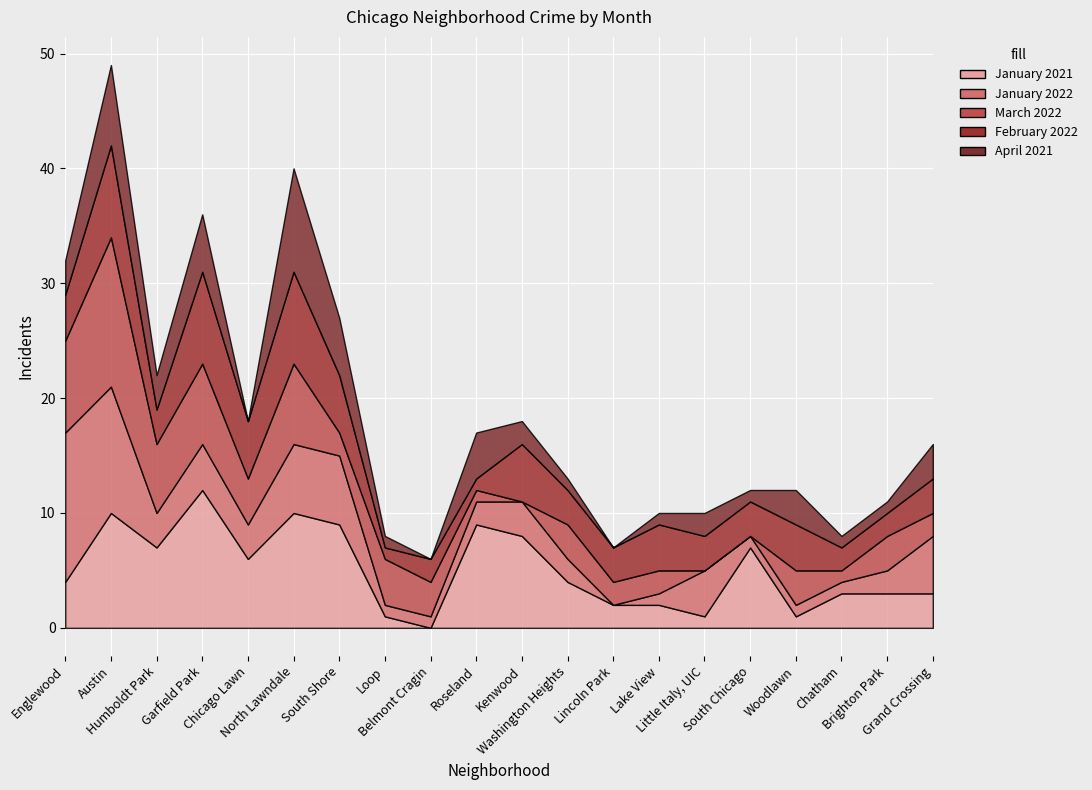

What position from the right is Humboldt Park?

18